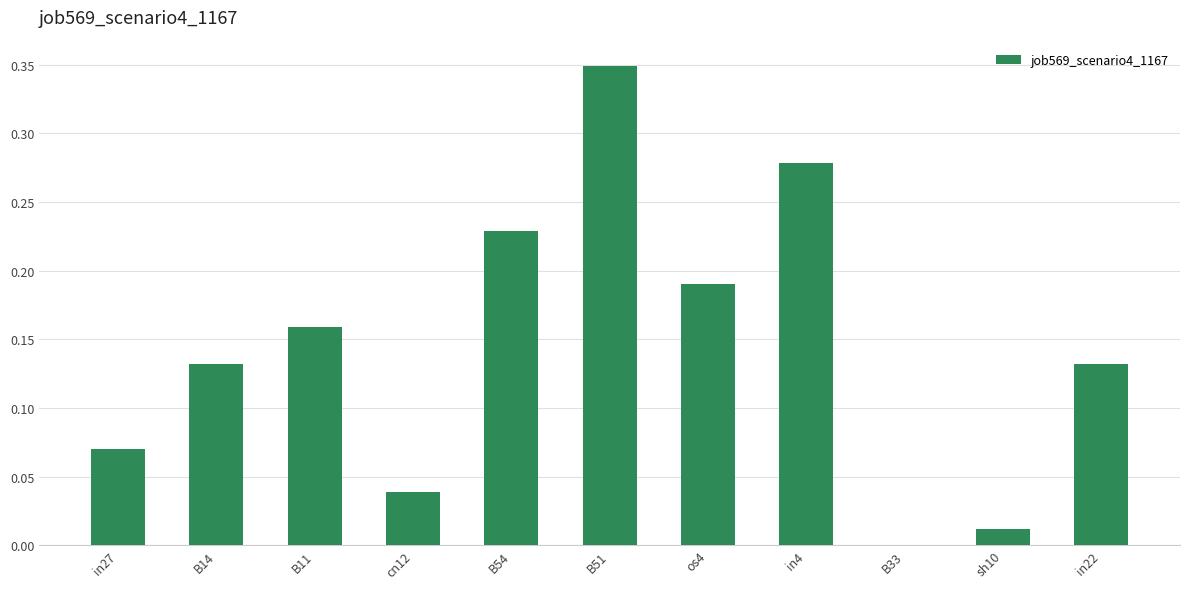

At which category does the chart reach its peak across all series?

B51